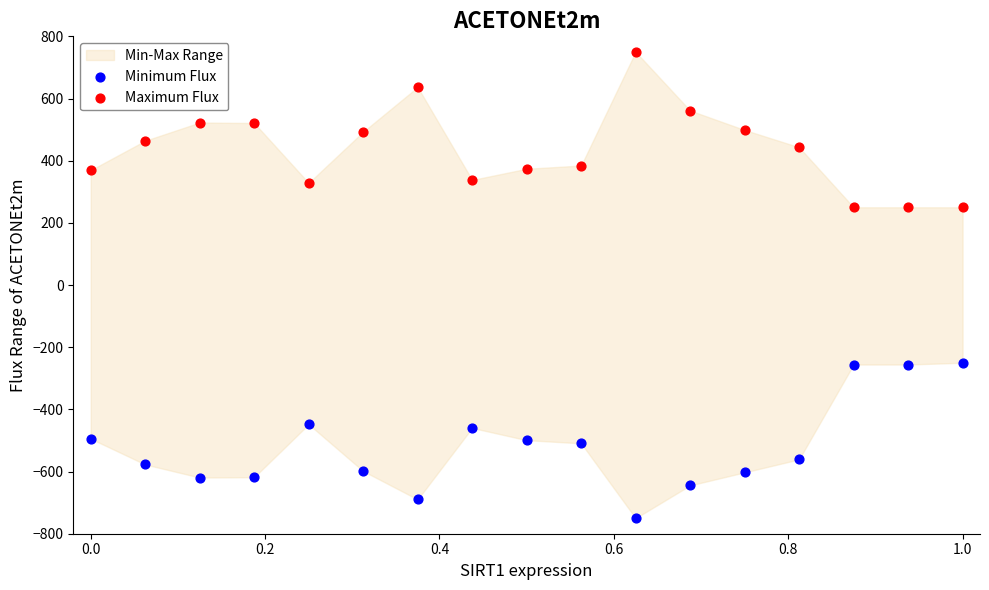

Which series contains the lowest Y value?

Minimum Flux